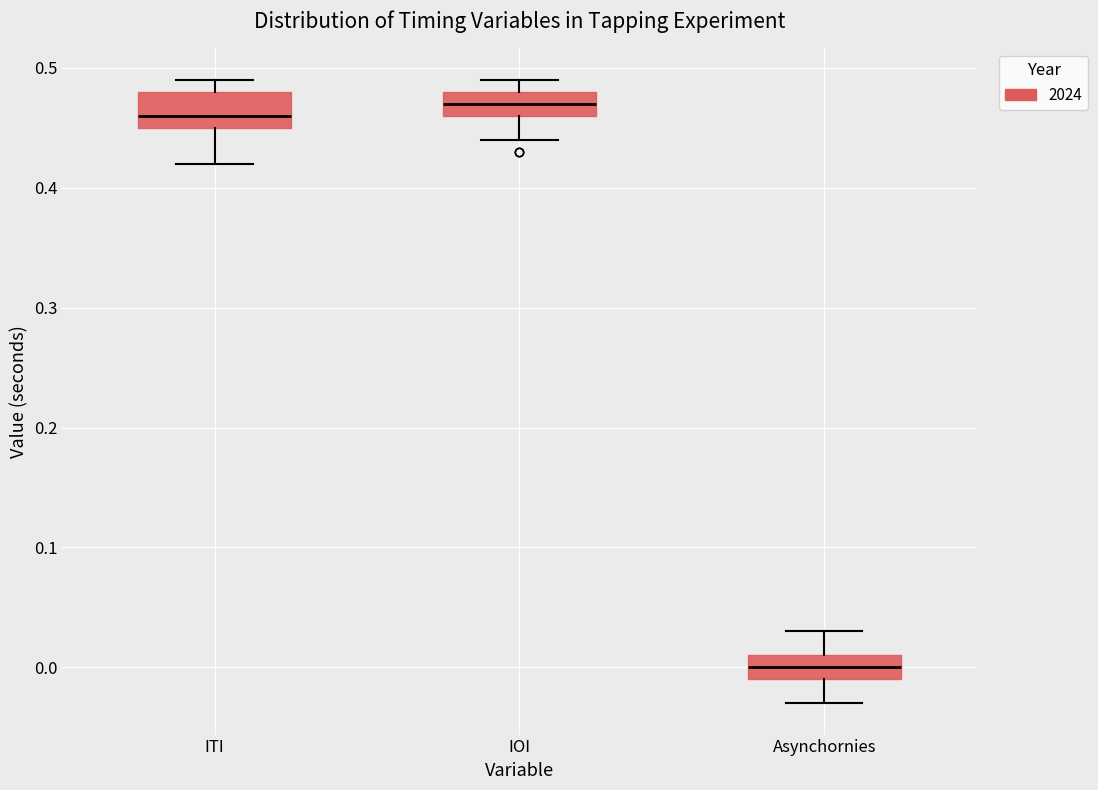

Which box has the lowest median line?

Asynchornies